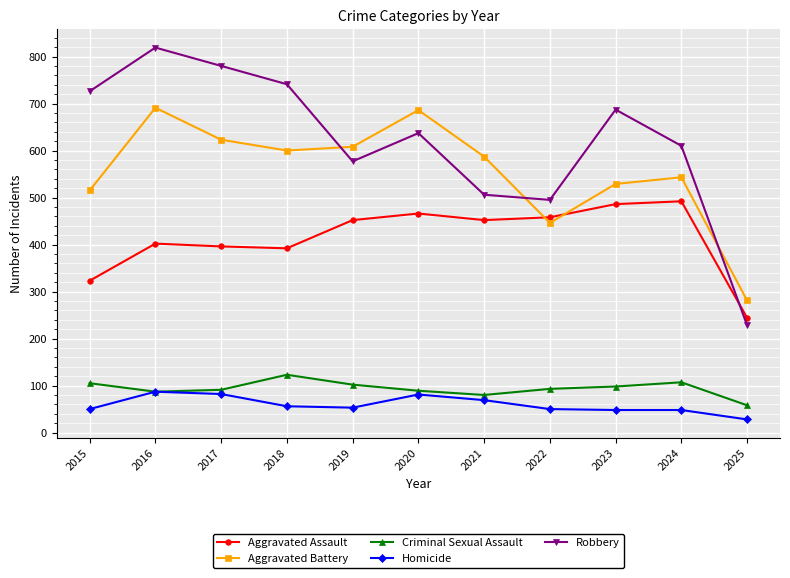

Which series has the largest range (max minus min)?

Robbery